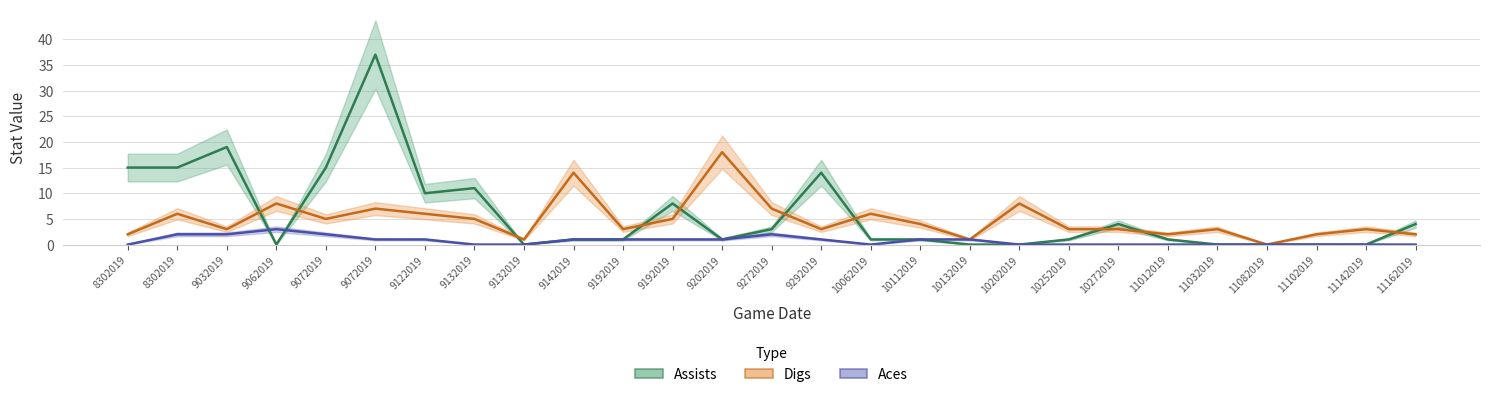

How many data points in Digs are less than 3?

7